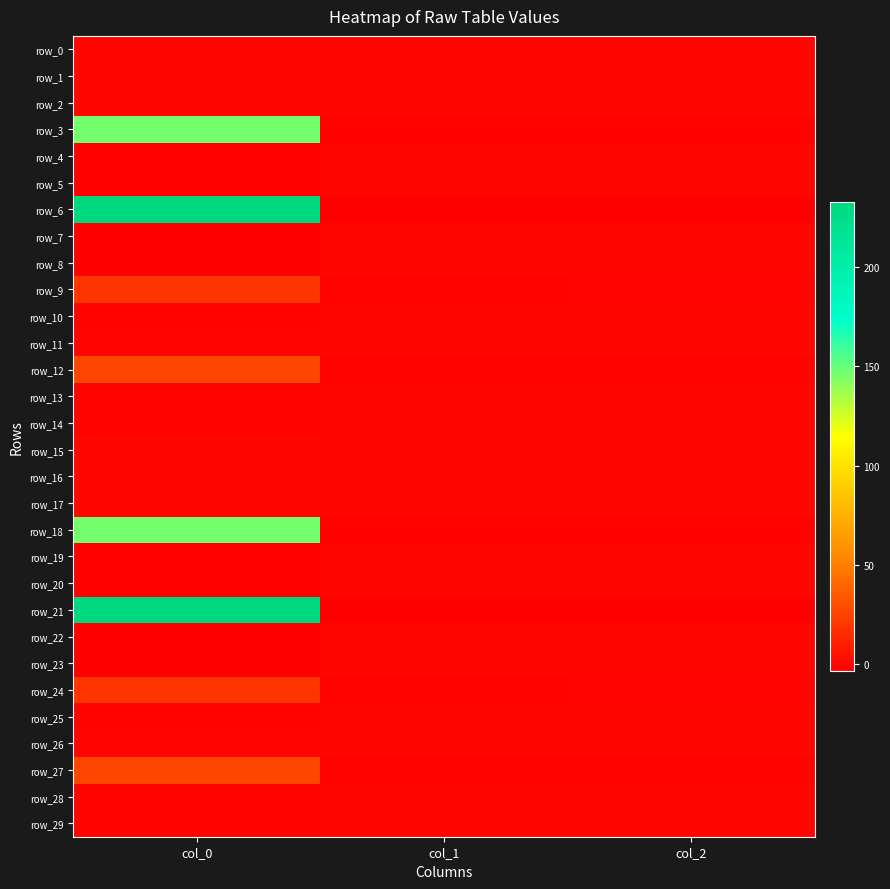

How many series are shown in this chart?

30